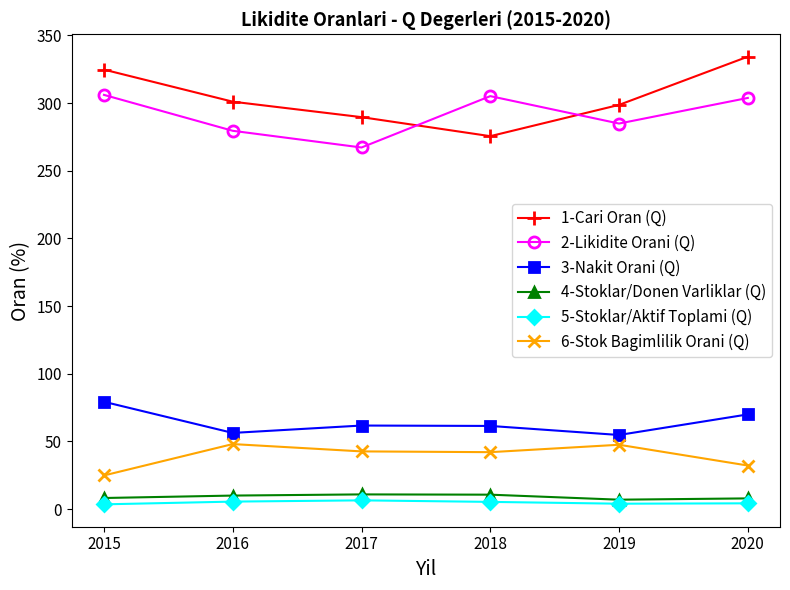

True or false: 1-Cari Oran (Q) and 6-Stok Bagimlilik Orani (Q) cross at least once.

False